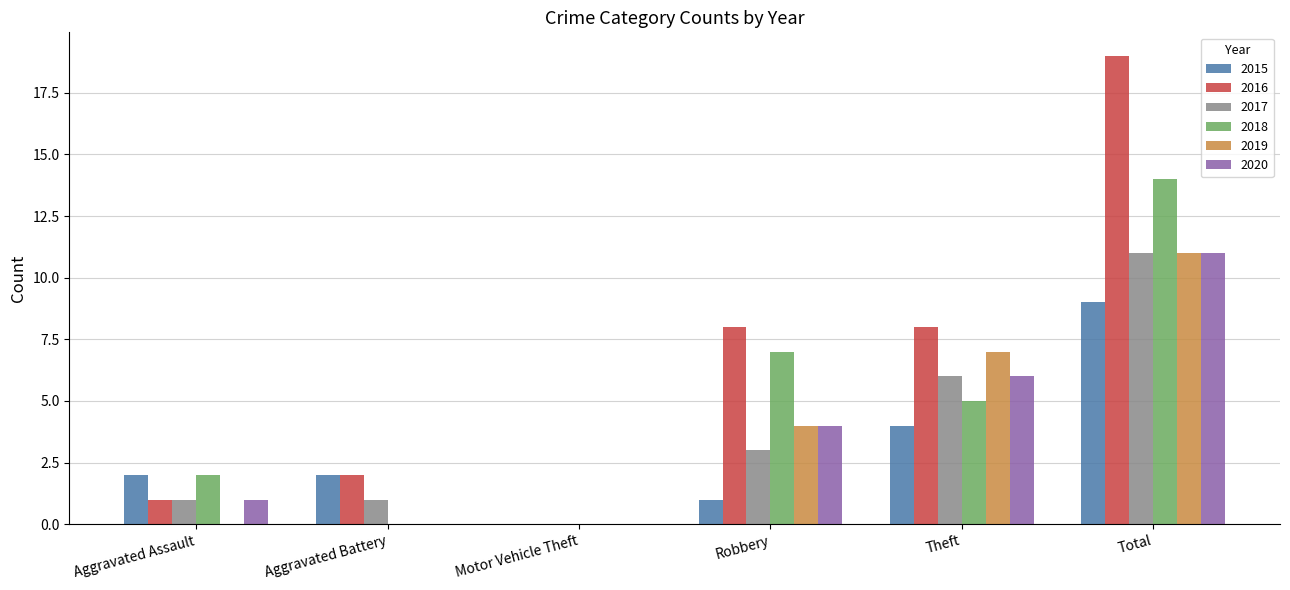

What is the maximum value shown in the chart?

19